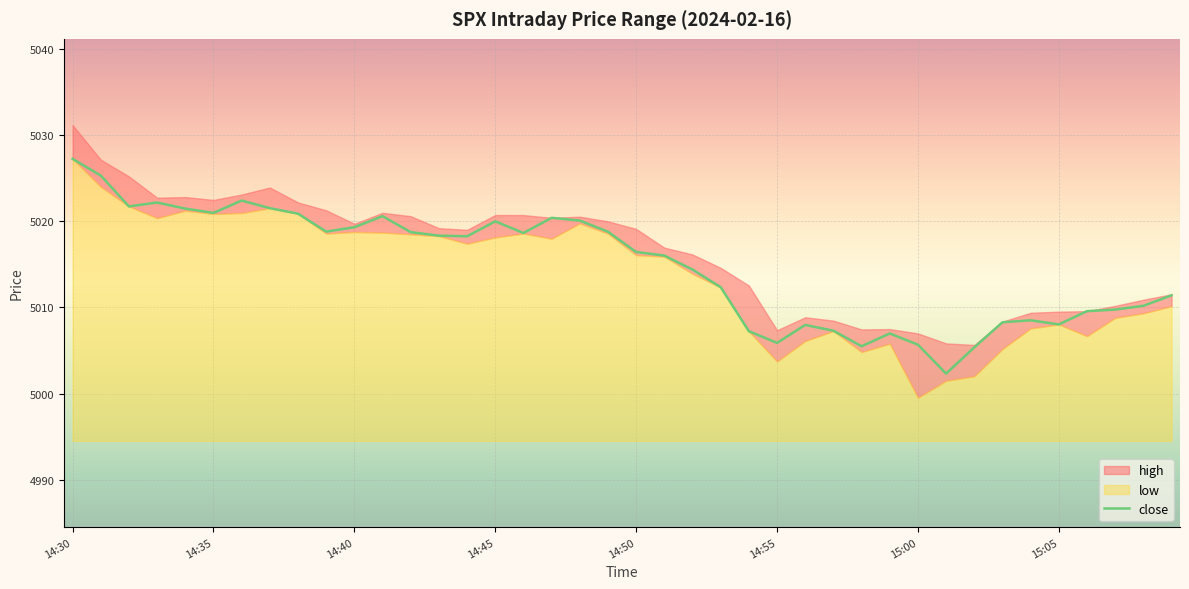

True or false: close has a value of 5005.9 at 14:55.

True